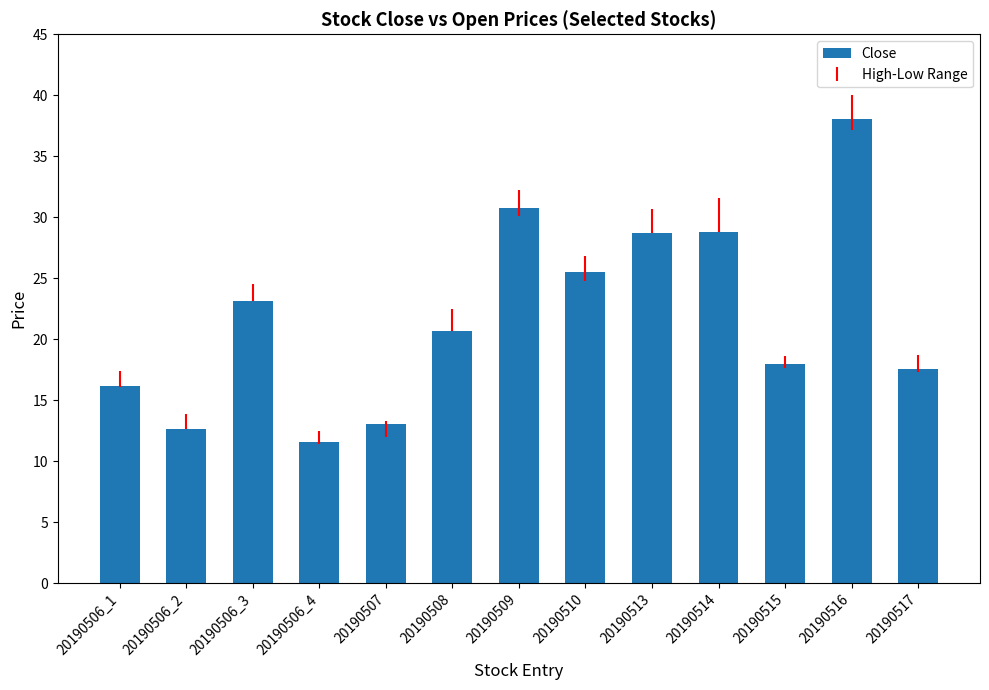

Which category has the lowest value across all series?

20190506_4